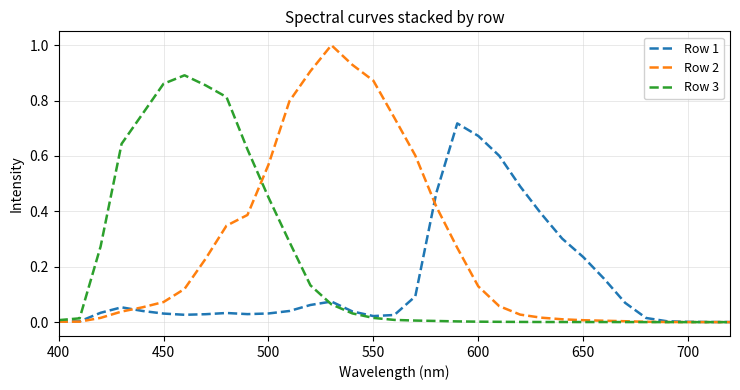

Rank the series by their average value, from lowest to highest.

Row 1, Row 3, Row 2